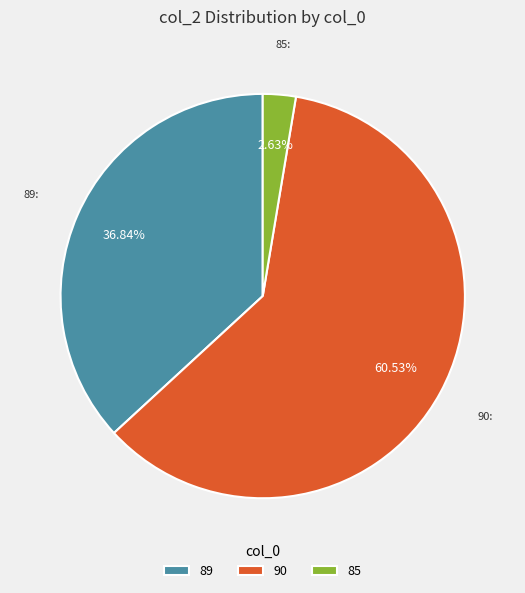

Combined, what portion of the pie is 89 and 90?

97.4%